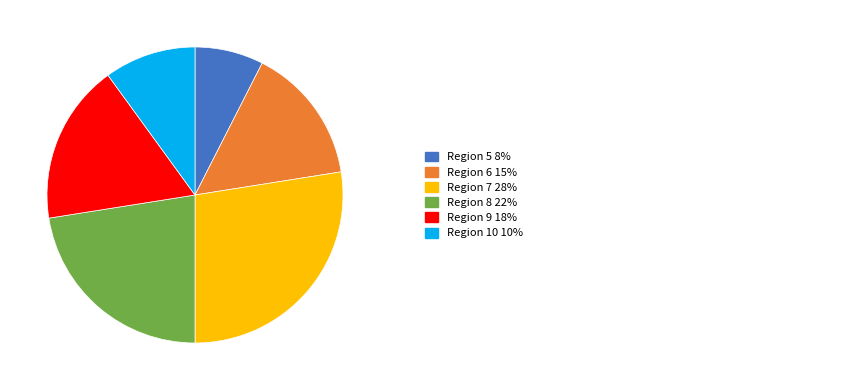

Is there a majority slice in this chart?

No